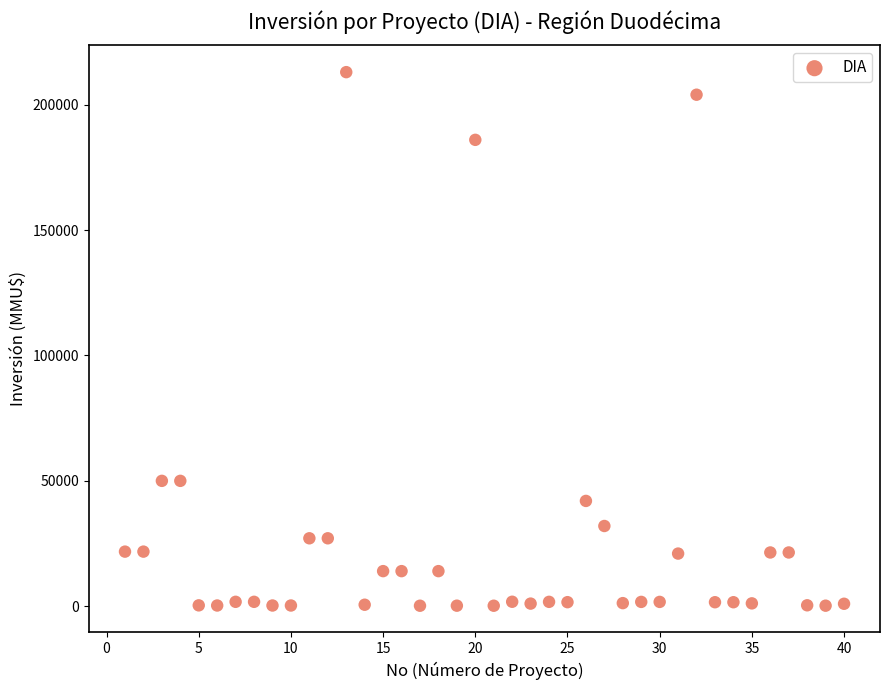

What is the range of Y values (max minus min)?

212800